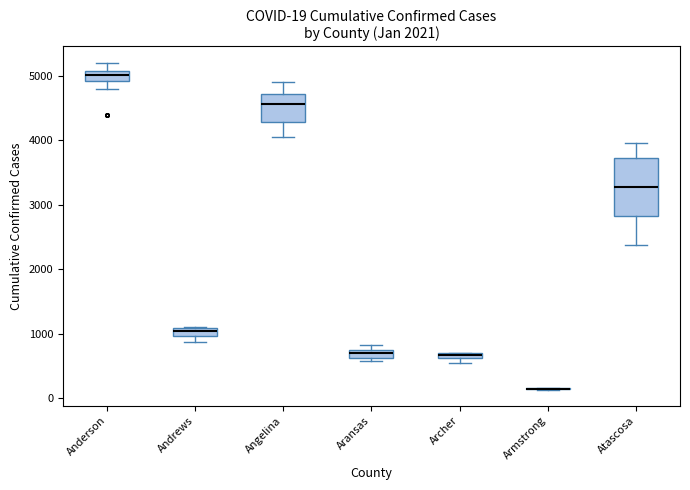

Which box is the tallest, from its lower edge to its upper edge?

Atascosa